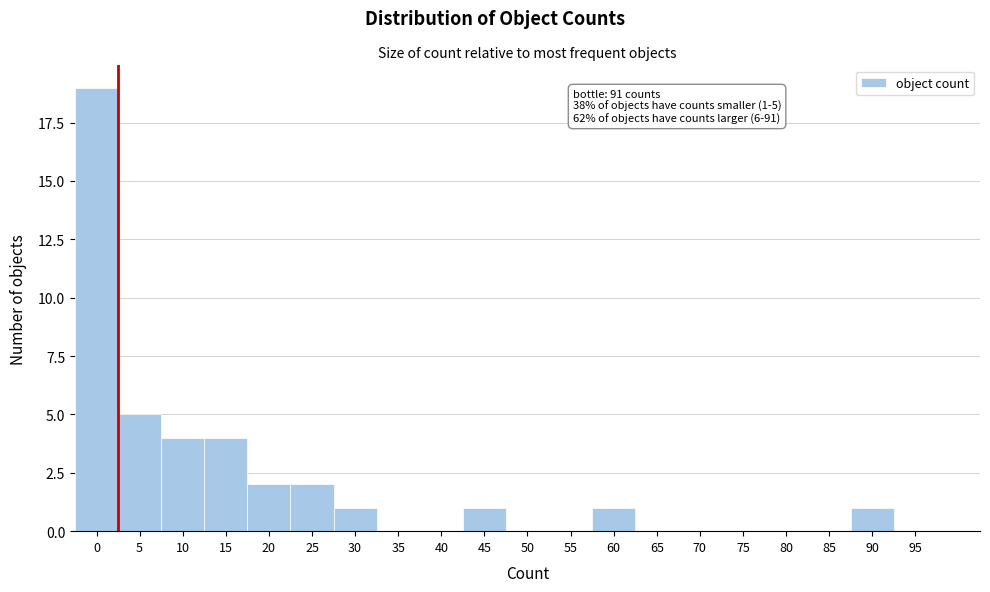

Reading left to right, list all the values displayed in this chart.

0=19	5=5	10=4	15=4	20=2	25=2	30=1	35=0	40=0	45=1	50=0	55=0	60=1	65=0	70=0	75=0	80=0	85=0	90=1	95=0